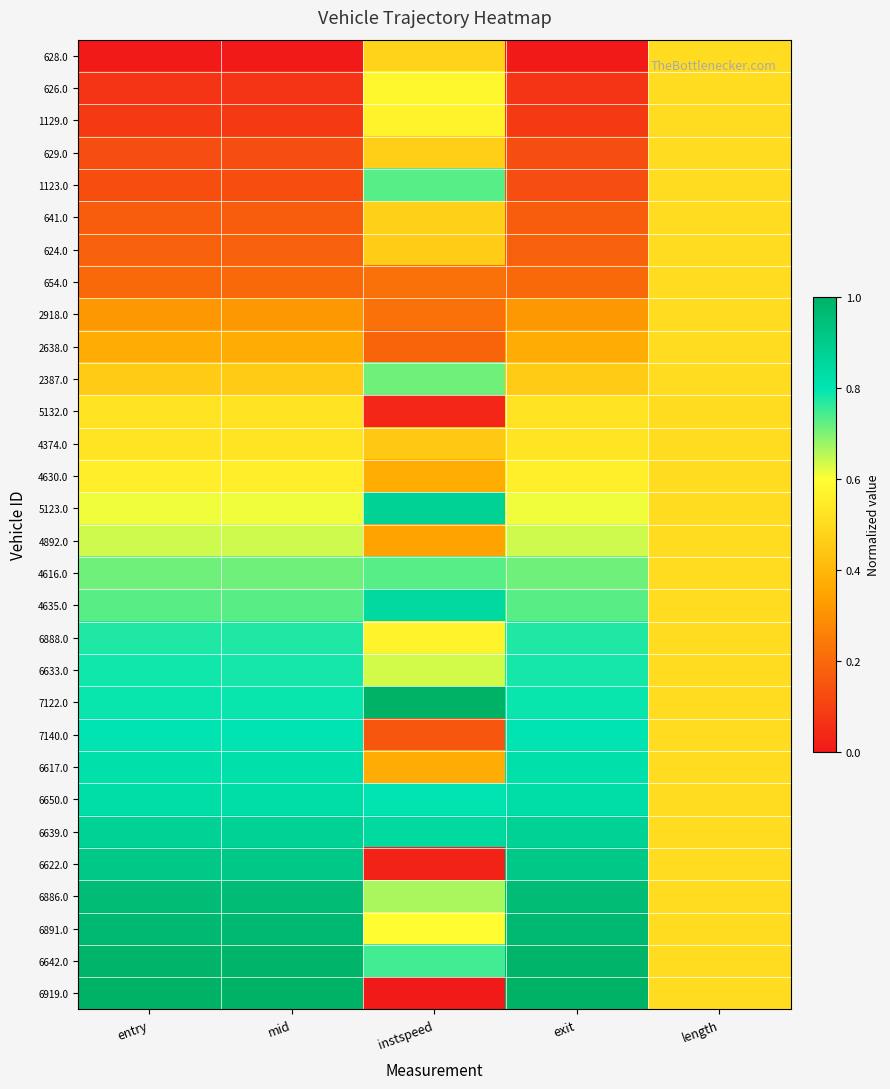

Reading left to right, what are all the values shown in this chart?

628.0: entry=0.0	mid=0.0	instspeed=0.5	exit=0.0	length=0.5
626.0: entry=0.1	mid=0.1	instspeed=0.6	exit=0.1	length=0.5
1129.0: entry=0.1	mid=0.1	instspeed=0.6	exit=0.1	length=0.5
629.0: entry=0.1	mid=0.1	instspeed=0.5	exit=0.1	length=0.5
1123.0: entry=0.1	mid=0.1	instspeed=0.7	exit=0.1	length=0.5
641.0: entry=0.2	mid=0.2	instspeed=0.5	exit=0.2	length=0.5
624.0: entry=0.2	mid=0.2	instspeed=0.5	exit=0.2	length=0.5
654.0: entry=0.2	mid=0.2	instspeed=0.2	exit=0.2	length=0.5
2918.0: entry=0.3	mid=0.3	instspeed=0.2	exit=0.3	length=0.5
2638.0: entry=0.4	mid=0.4	instspeed=0.2	exit=0.4	length=0.5
2387.0: entry=0.5	mid=0.5	instspeed=0.7	exit=0.5	length=0.5
5132.0: entry=0.5	mid=0.5	instspeed=0.0	exit=0.5	length=0.5
4374.0: entry=0.5	mid=0.5	instspeed=0.4	exit=0.5	length=0.5
4630.0: entry=0.6	mid=0.6	instspeed=0.4	exit=0.6	length=0.5
5123.0: entry=0.6	mid=0.6	instspeed=0.9	exit=0.6	length=0.5
4892.0: entry=0.6	mid=0.6	instspeed=0.3	exit=0.6	length=0.5
4616.0: entry=0.7	mid=0.7	instspeed=0.7	exit=0.7	length=0.5
4635.0: entry=0.7	mid=0.7	instspeed=0.8	exit=0.7	length=0.5
6888.0: entry=0.8	mid=0.8	instspeed=0.6	exit=0.8	length=0.5
6633.0: entry=0.8	mid=0.8	instspeed=0.6	exit=0.8	length=0.5
7122.0: entry=0.8	mid=0.8	instspeed=1.0	exit=0.8	length=0.5
7140.0: entry=0.8	mid=0.8	instspeed=0.2	exit=0.8	length=0.5
6617.0: entry=0.8	mid=0.8	instspeed=0.4	exit=0.8	length=0.5
6650.0: entry=0.8	mid=0.8	instspeed=0.8	exit=0.8	length=0.5
6639.0: entry=0.9	mid=0.9	instspeed=0.8	exit=0.9	length=0.5
6622.0: entry=0.9	mid=0.9	instspeed=0.0	exit=0.9	length=0.5
6886.0: entry=1.0	mid=1.0	instspeed=0.7	exit=1.0	length=0.5
6891.0: entry=1.0	mid=1.0	instspeed=0.6	exit=1.0	length=0.5
6642.0: entry=1.0	mid=1.0	instspeed=0.7	exit=1.0	length=0.5
6919.0: entry=1.0	mid=1.0	instspeed=0.0	exit=1.0	length=0.5